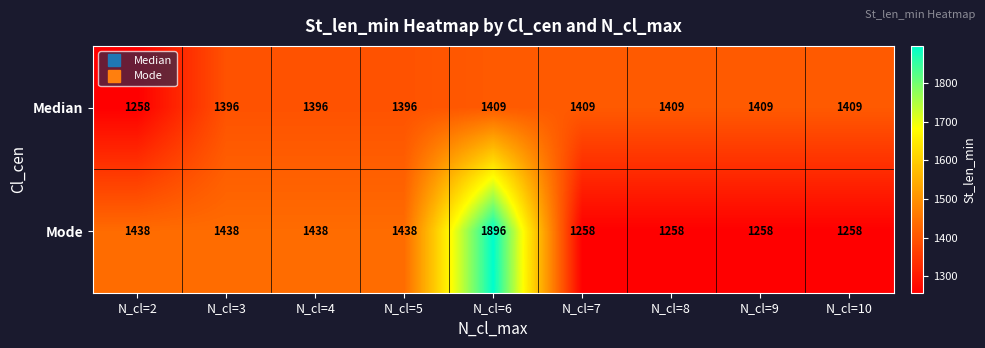

What is the minimum value shown in the chart?

1258